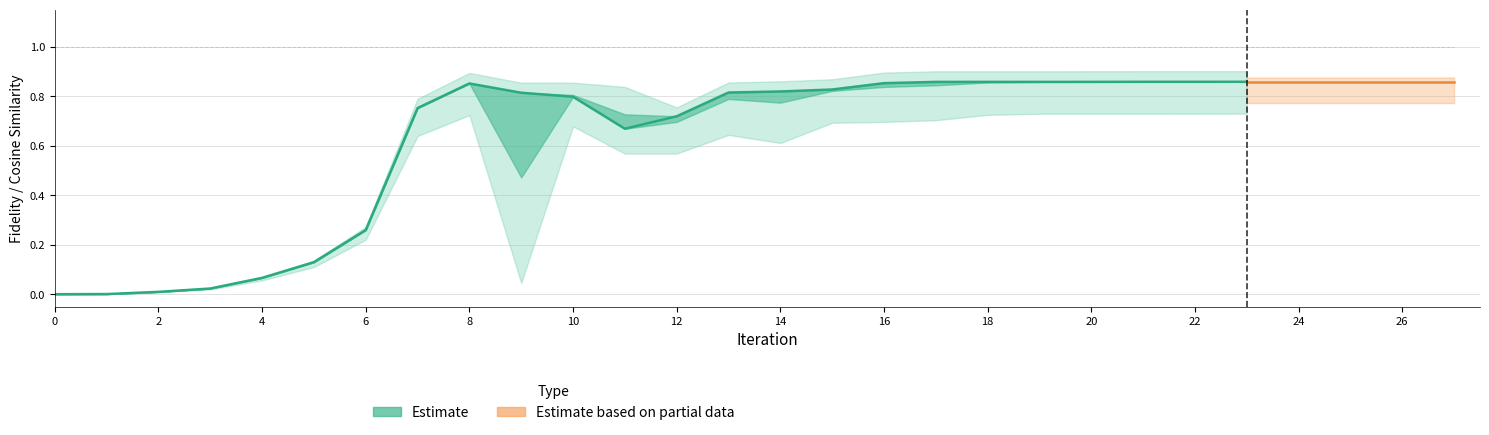

How many interior local valleys does the cosine_sim series have?

3